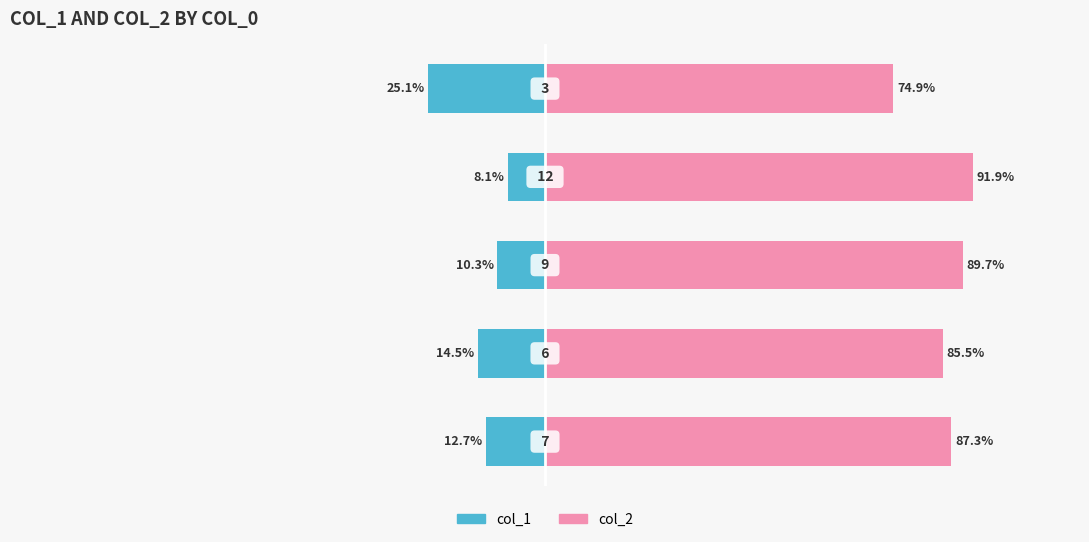

How many data points in col_2 are above 87?

3